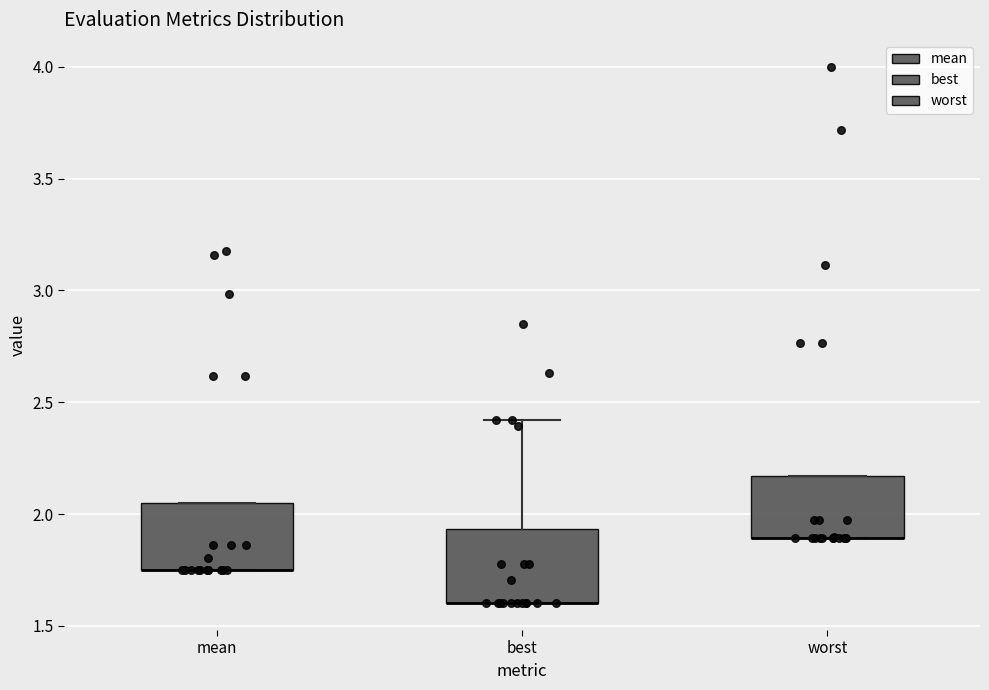

Reading left to right, read every box against the y-axis: the position of its median line, the range the box covers, and the ends of its whiskers. The values are not printed on the chart, so give them approximately, as read against the axis.

mean: median 1.75 (drawn on the box's lower edge), box 1.75 to 2.05, whiskers 1.75 to 2.05
best: median 1.60 (drawn on the box's lower edge), box 1.60 to 1.95, whiskers 1.60 to 2.40
worst: median 1.90 (drawn on the box's lower edge), box 1.90 to 2.15, whiskers 1.90 to 2.15